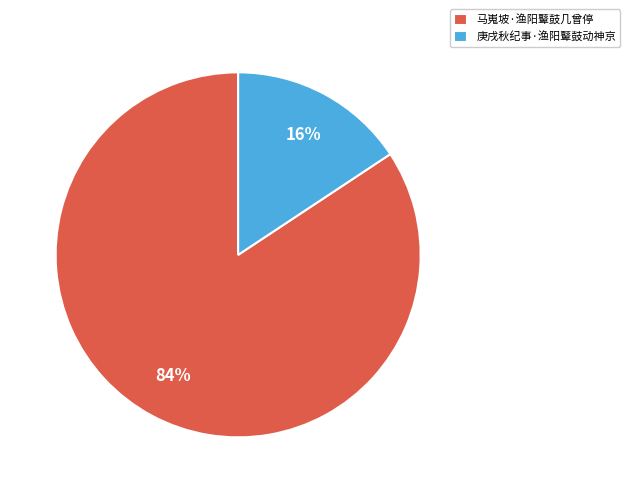

Which has a higher value, 庚戌秋纪事·渔阳鼙鼓动神京 or 马嵬坡·渔阳鼙鼓几曾停?

马嵬坡·渔阳鼙鼓几曾停